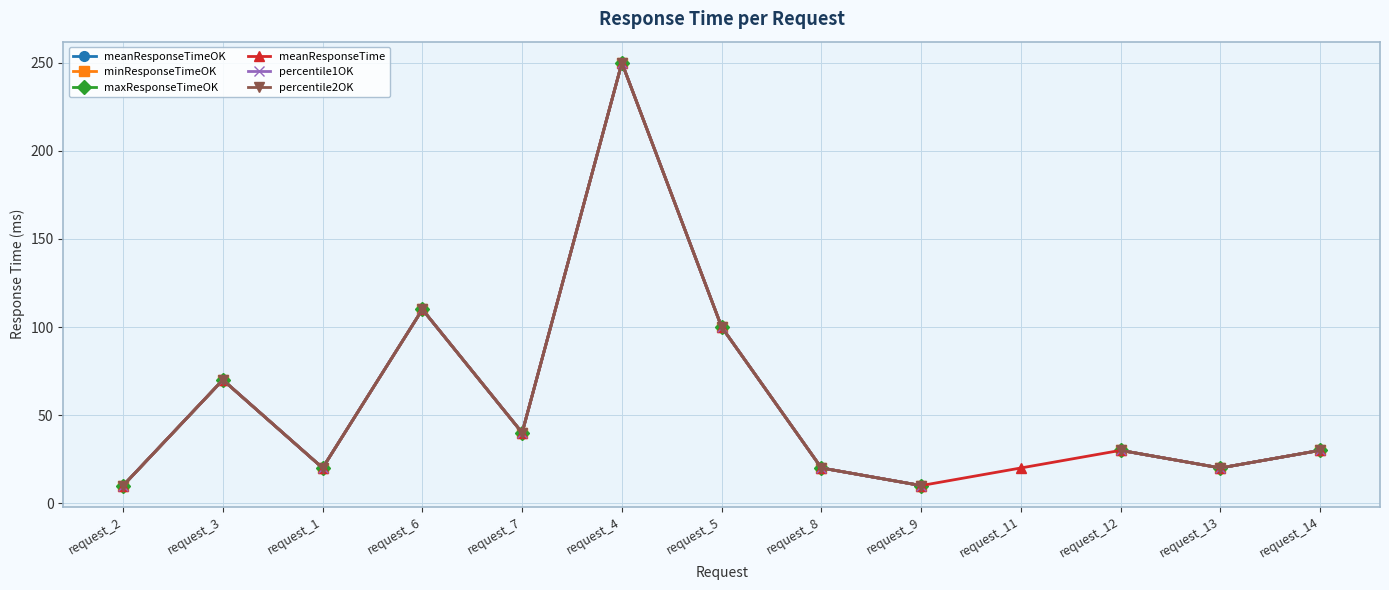

What is the difference between the meanResponseTimeOK values at request_1 and request_3?

50.0